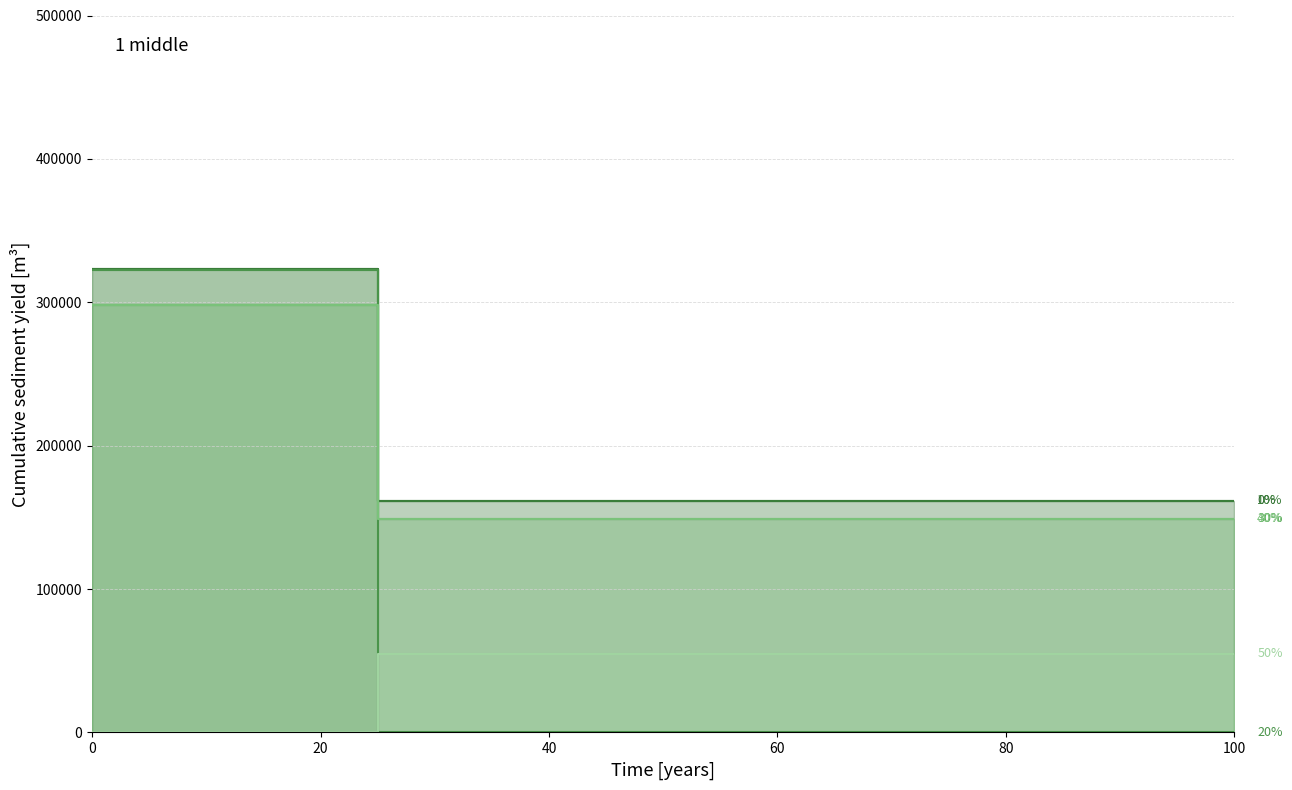

How many lines are shown in the chart?

6